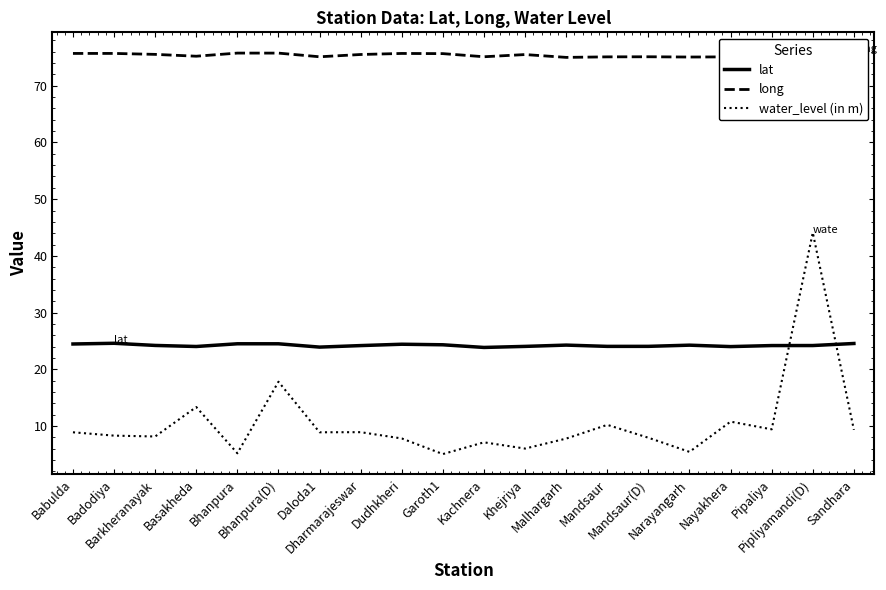

At which label does lat first exceed 24?

Babulda